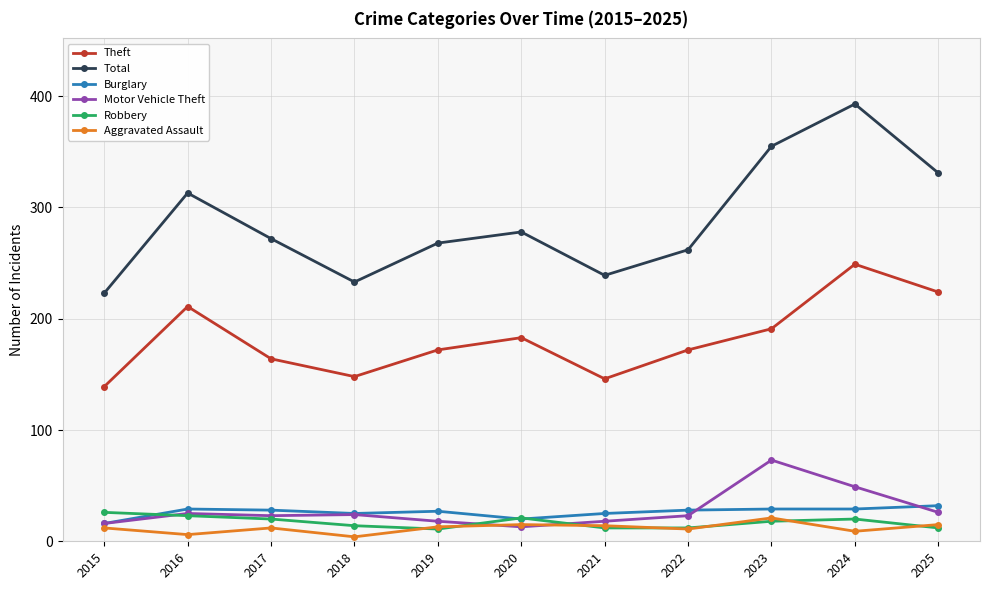

What is the maximum value for Motor Vehicle Theft?

73